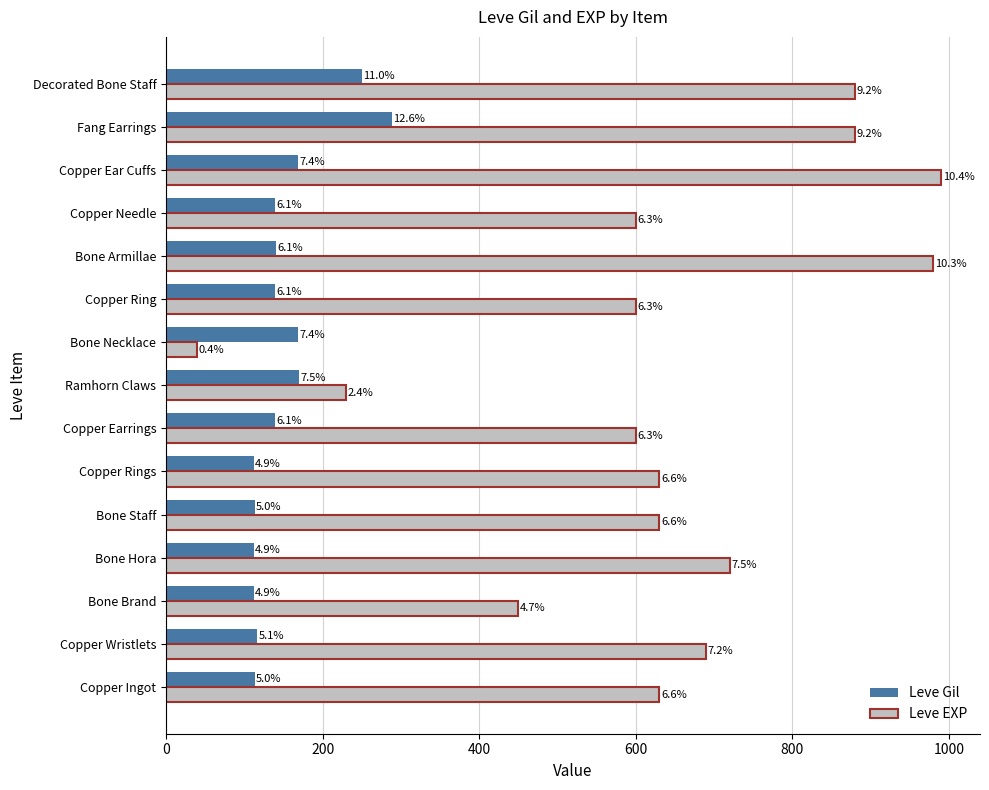

What are all the series names shown in the legend?

Leve Gil, Leve EXP